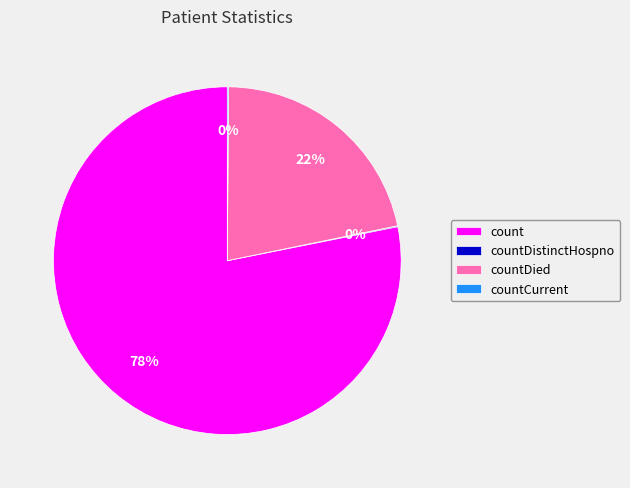

The count slice represents 78% of the pie. True or false?

True